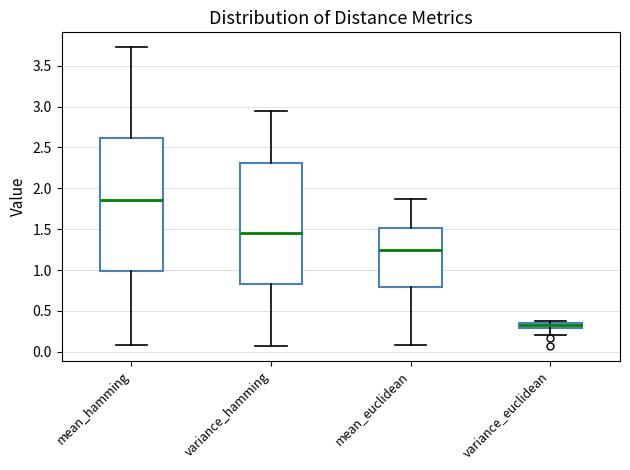

Which box's median line is the lowest?

variance_euclidean